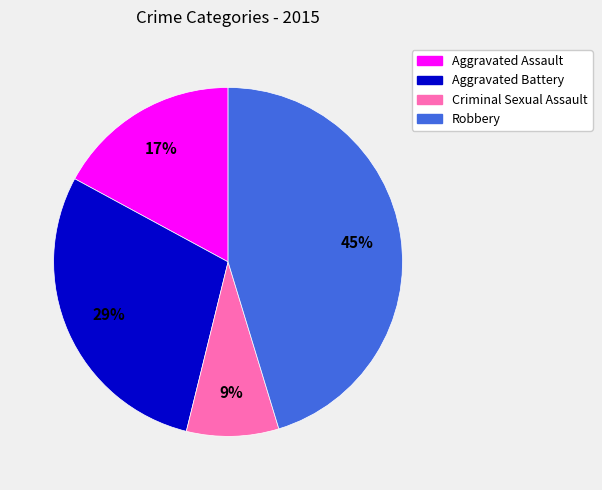

Approximately how many times larger is the value at Aggravated Battery compared to Aggravated Assault?

1.7